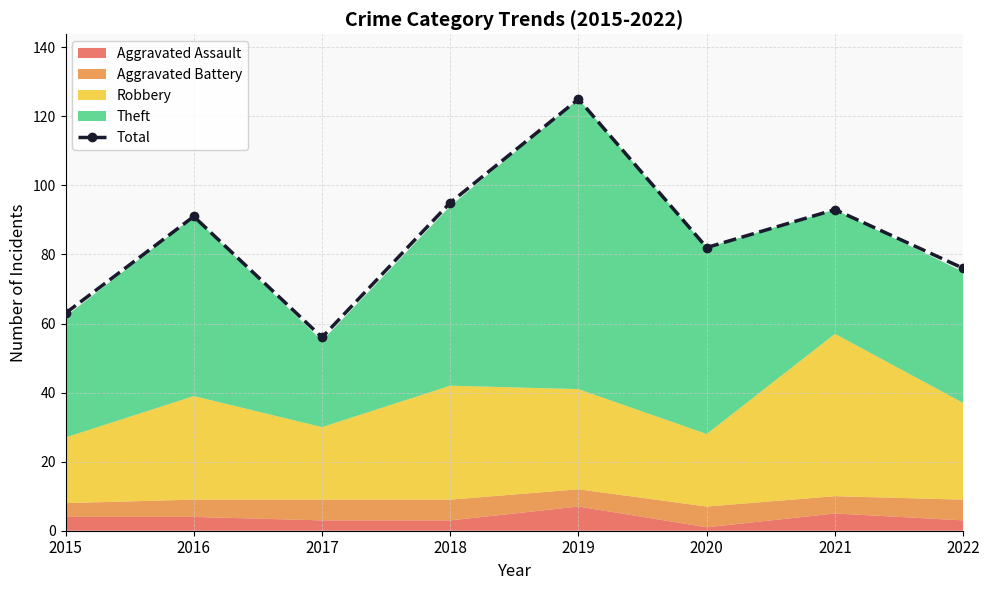

Does the chart have visible grid lines?

Yes